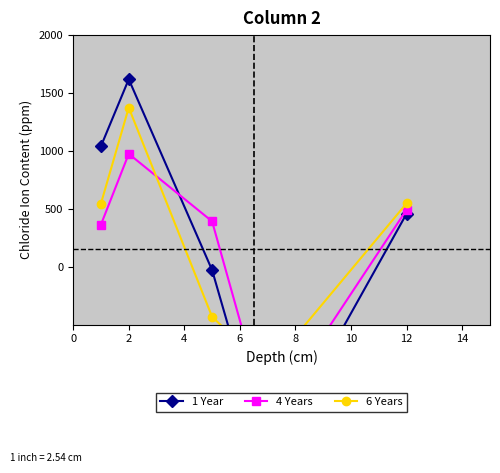

Which series has the widest spread of values?

1 Year